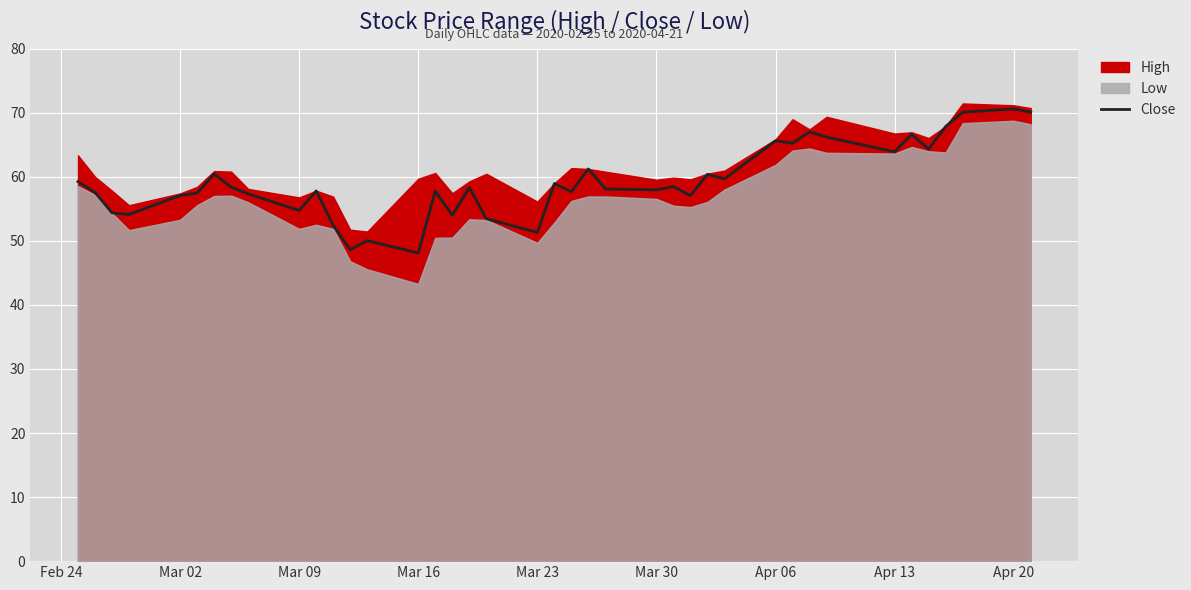

True or false: Close has a value of 63.9 at Apr 13.

True